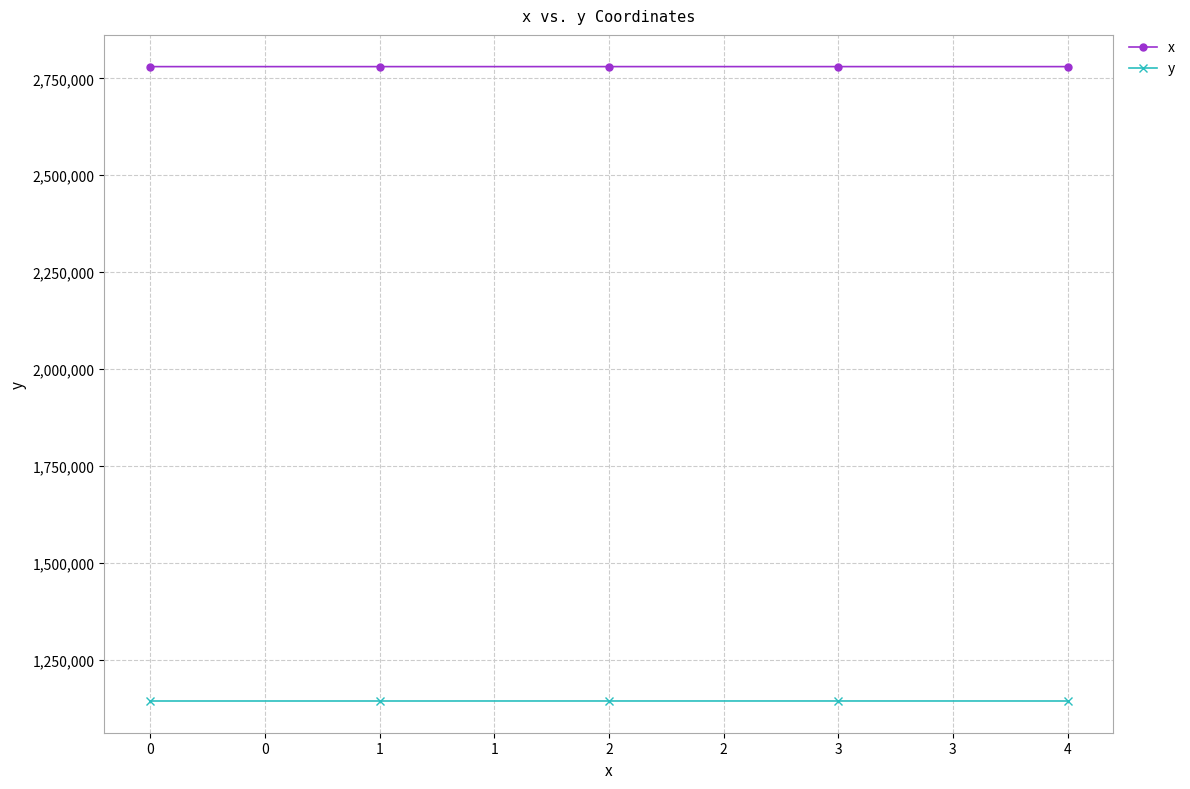

Does the chart have visible grid lines?

Yes